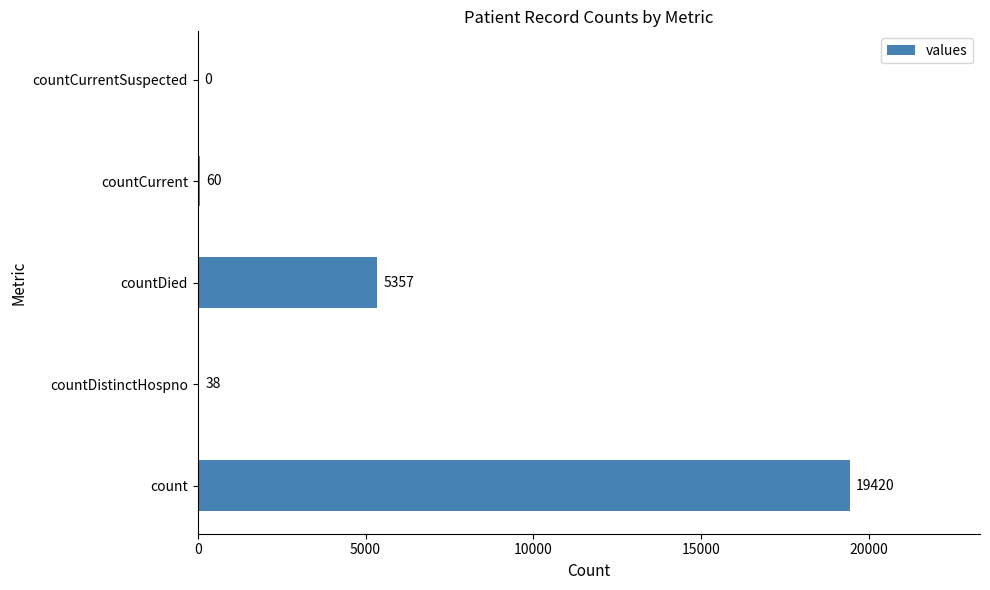

How many data points does each series have?

5